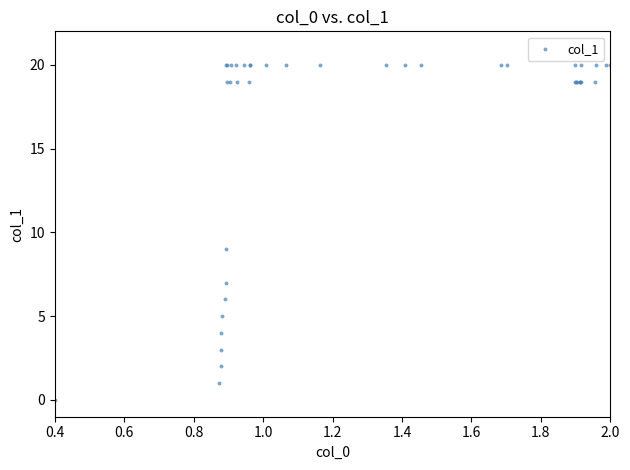

What Y value in the scatter plot is closest to 10?

9